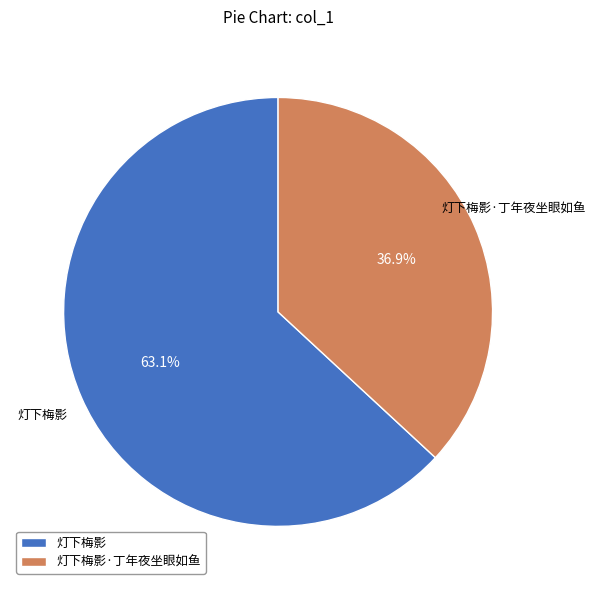

Combined, what portion of the pie is 灯下梅影 and 灯下梅影·丁年夜坐眼如鱼?

100.0%